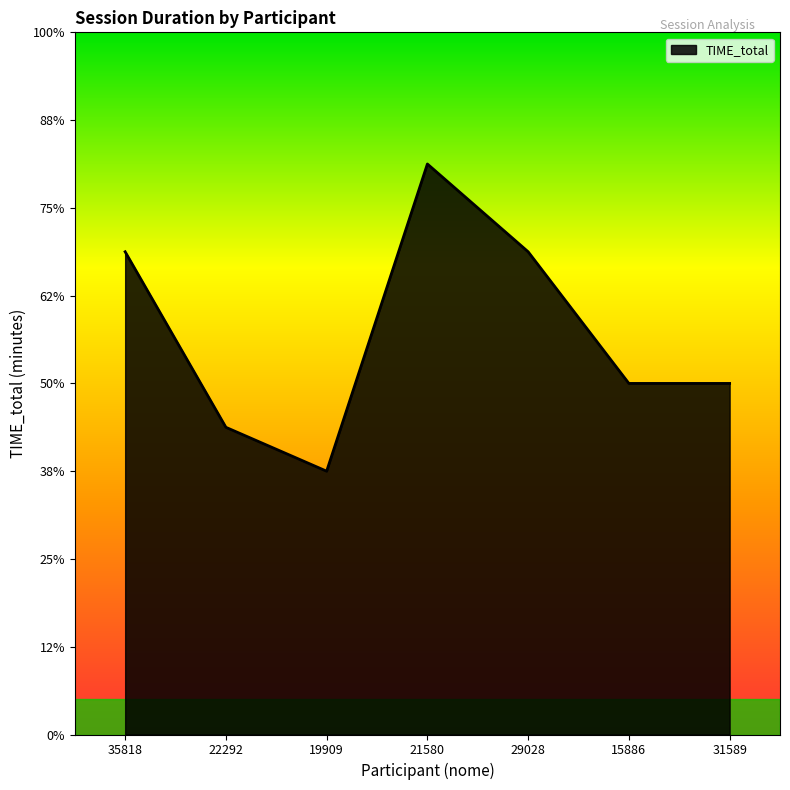

Which has a higher value, 21580 or 31589?

21580